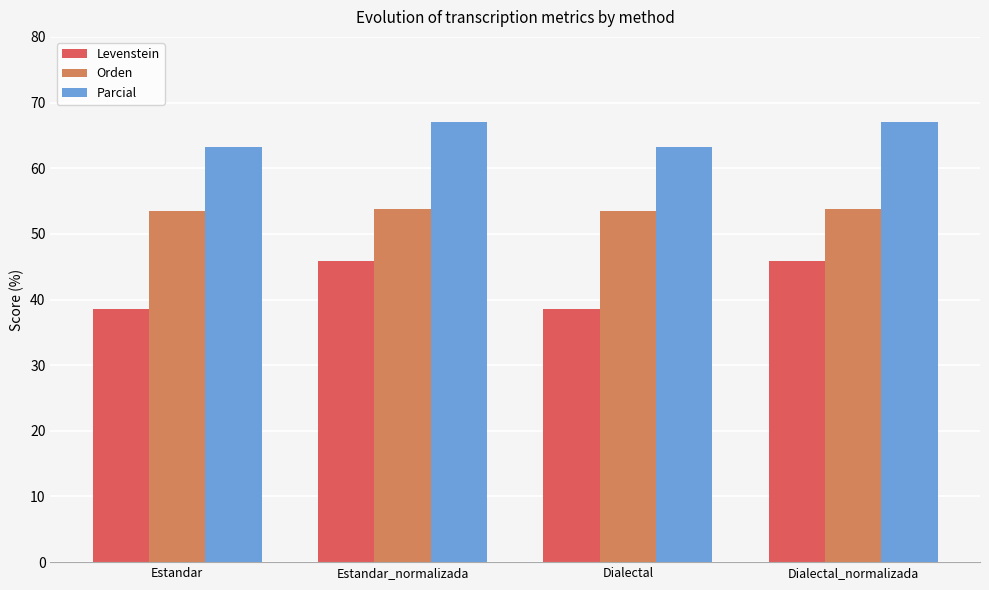

How many groups of bars are there?

4